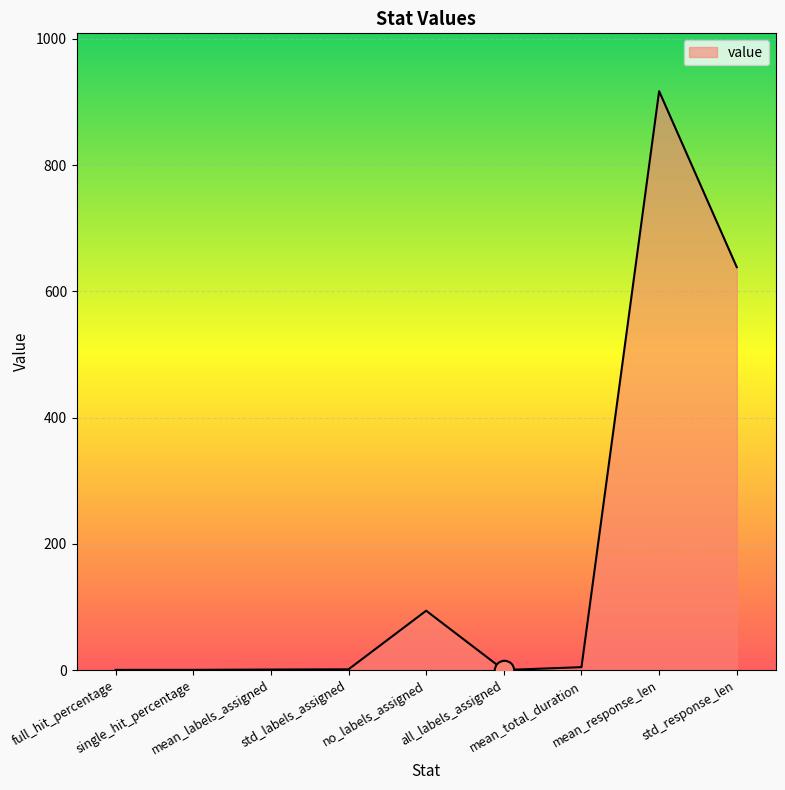

What is the difference between the maximum and minimum values?

917.2